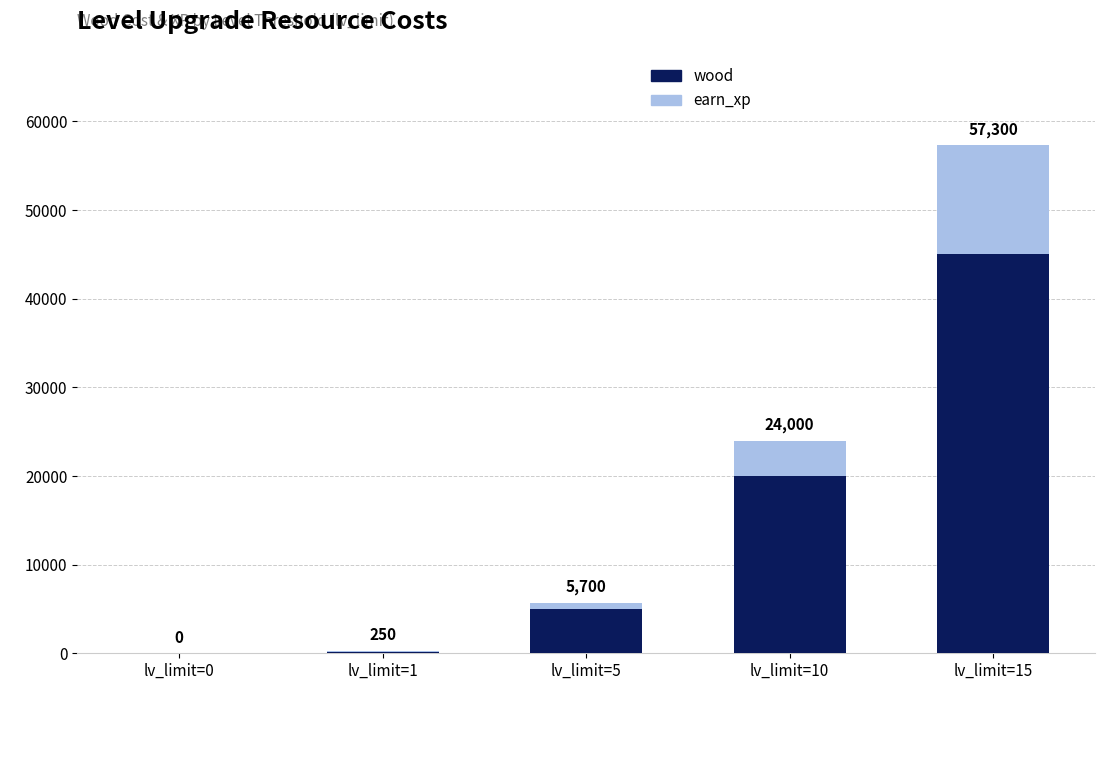

Does the chart contain stacked bars?

Yes